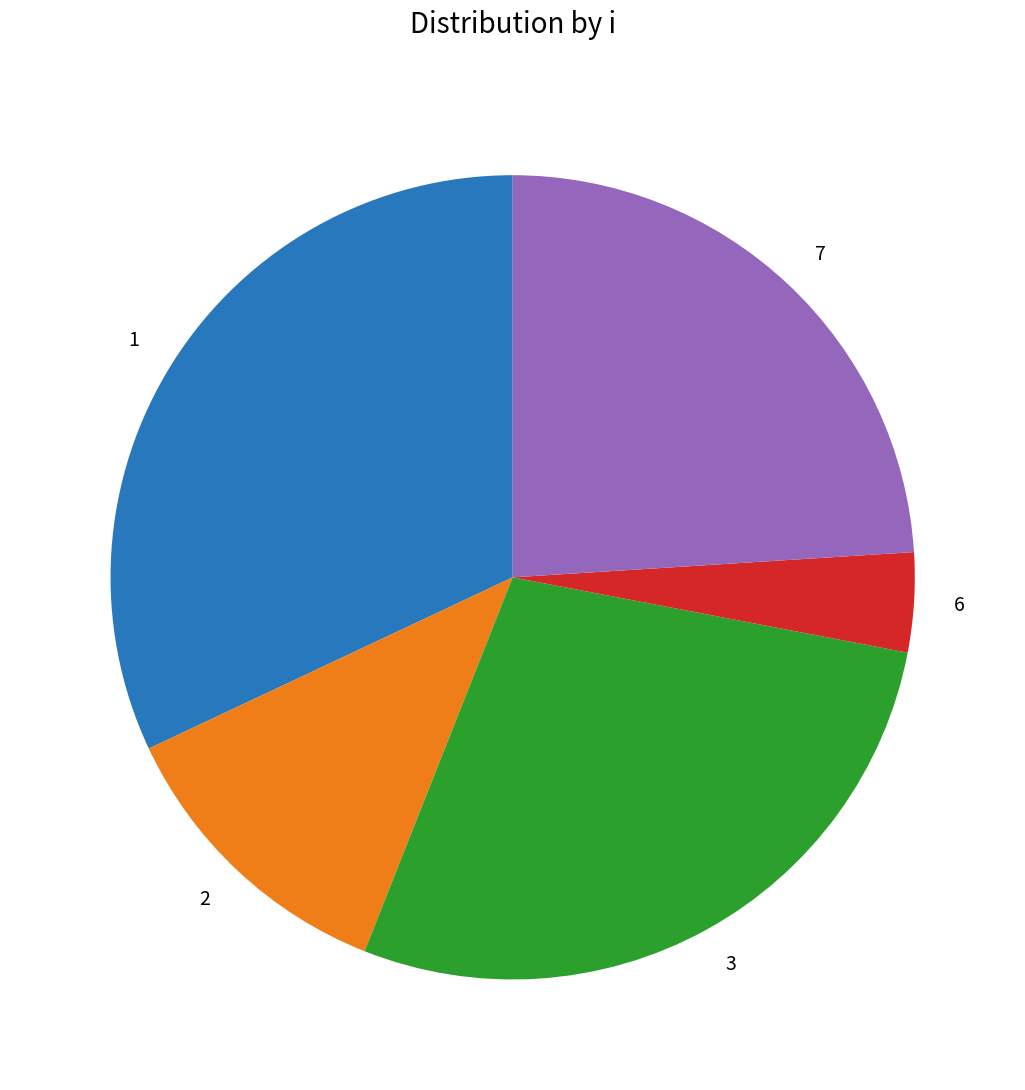

Count the number of slices in the pie.

5